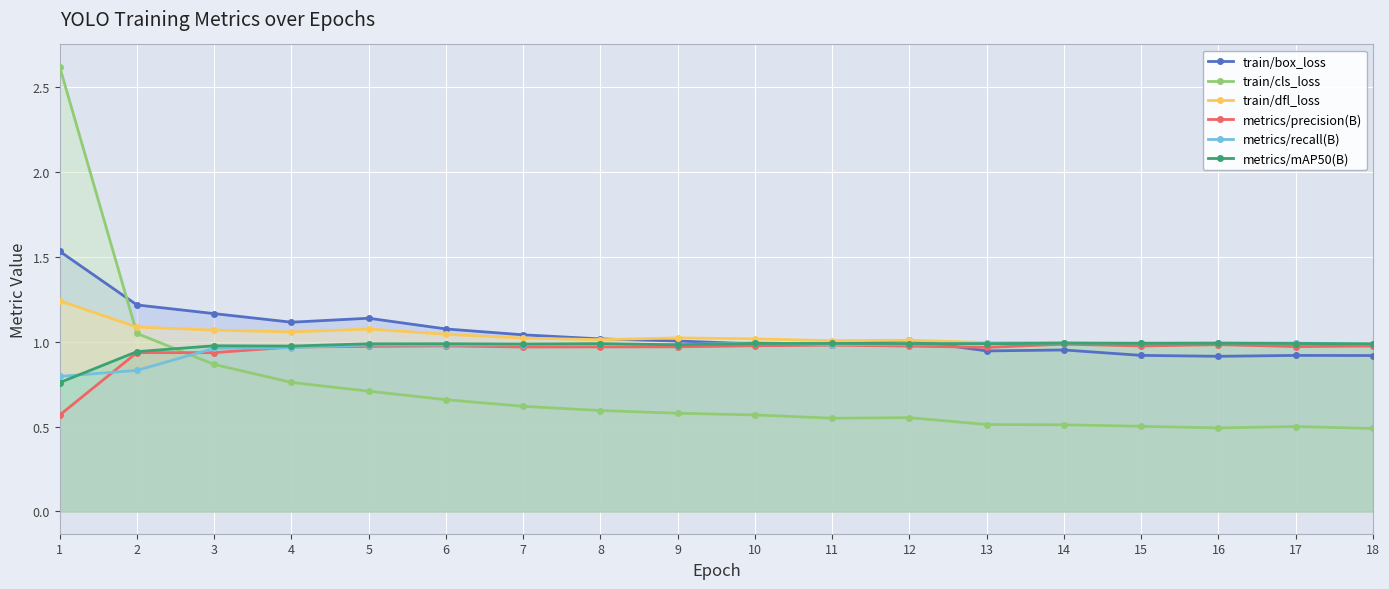

How many interior local peaks does the metrics/mAP50(B) series have?

6